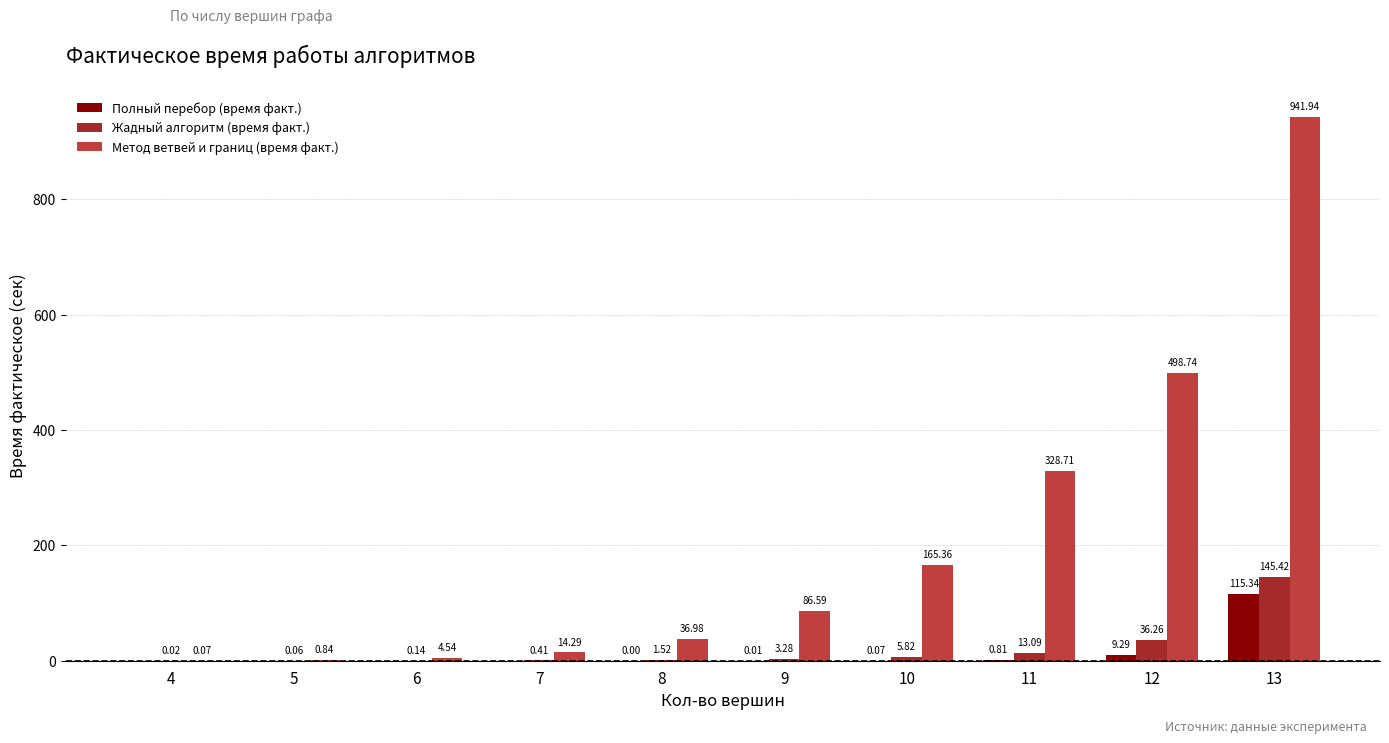

Which series has the largest total across all categories?

Метод ветвей и границ (время факт.)